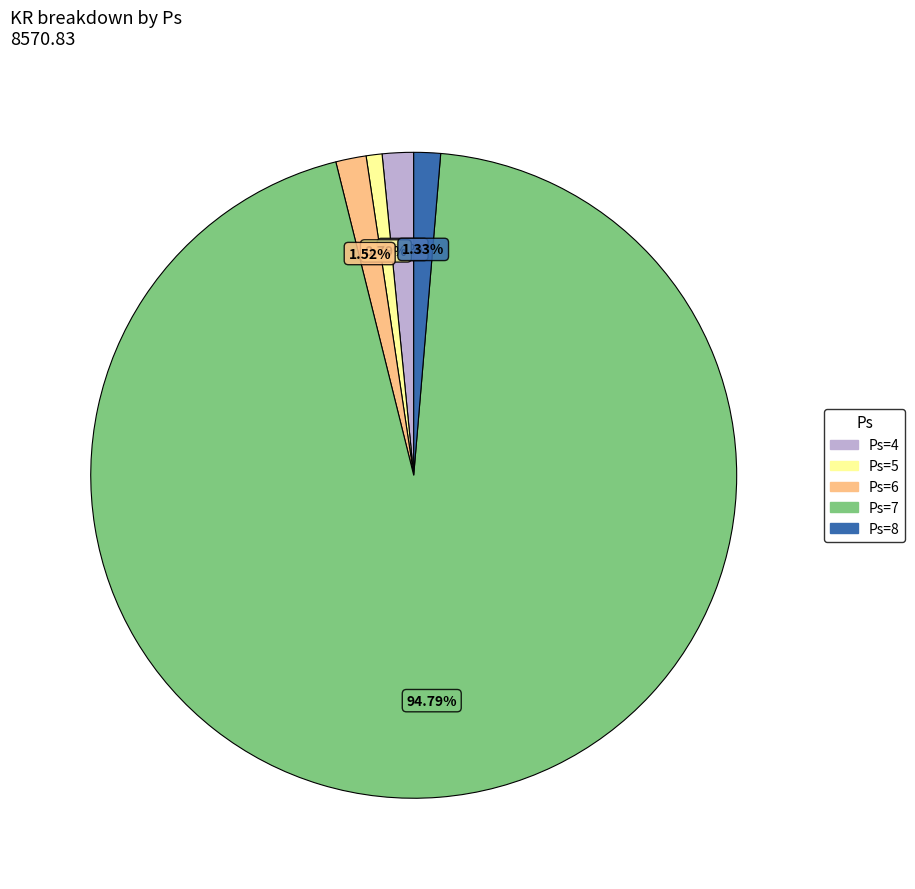

Does any single category account for the majority?

Yes